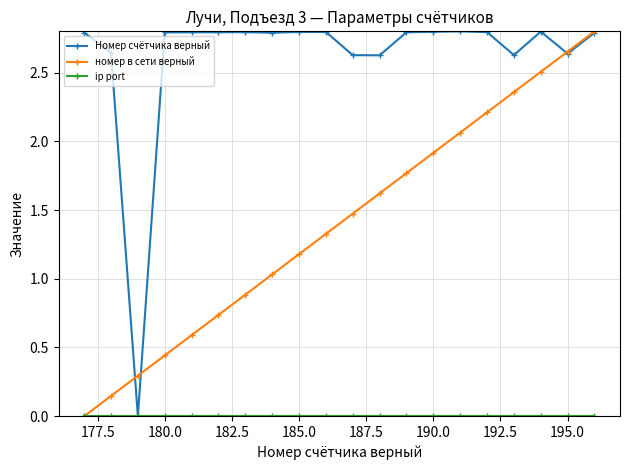

At how many categories does at least one series exceed 1?

19